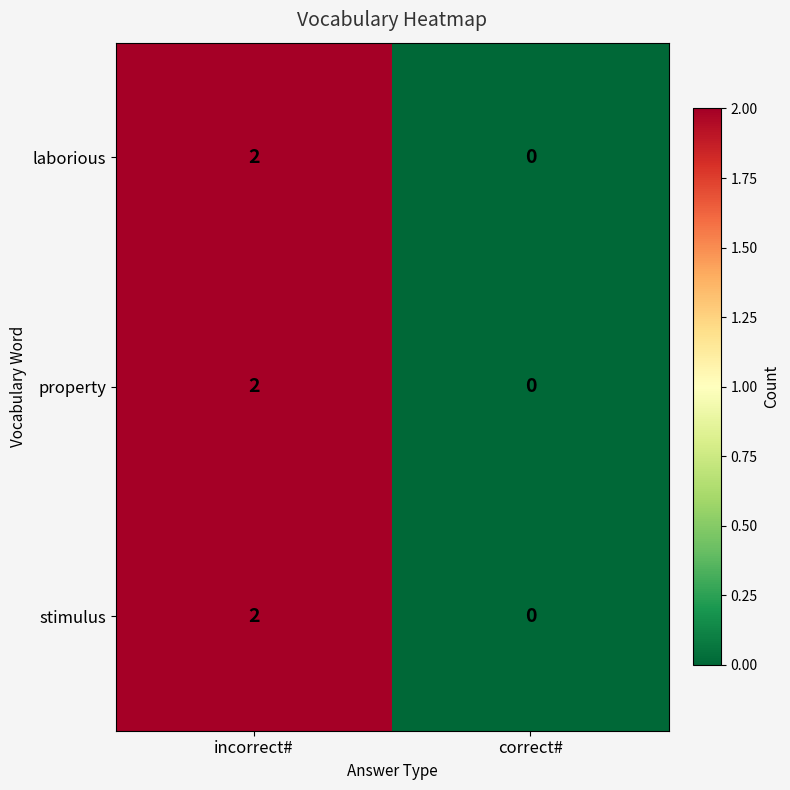

At which label does laborious reach its peak?

incorrect#